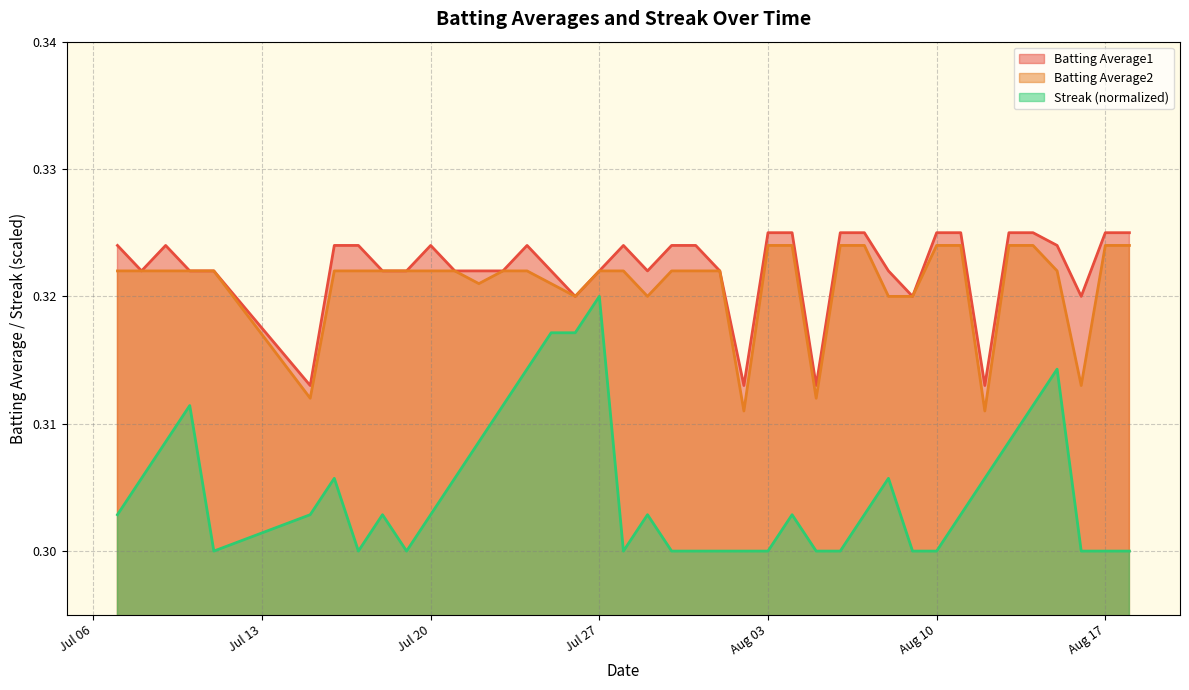

What are all the series names shown in the legend?

Batting Average1, Batting Average2, Streak (normalized)